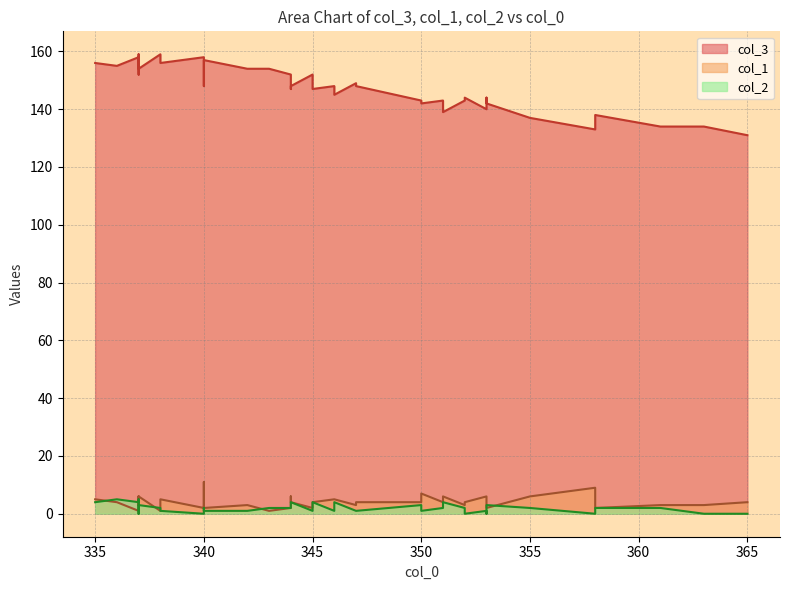

True or false: col_2 and col_3 cross at least once.

False